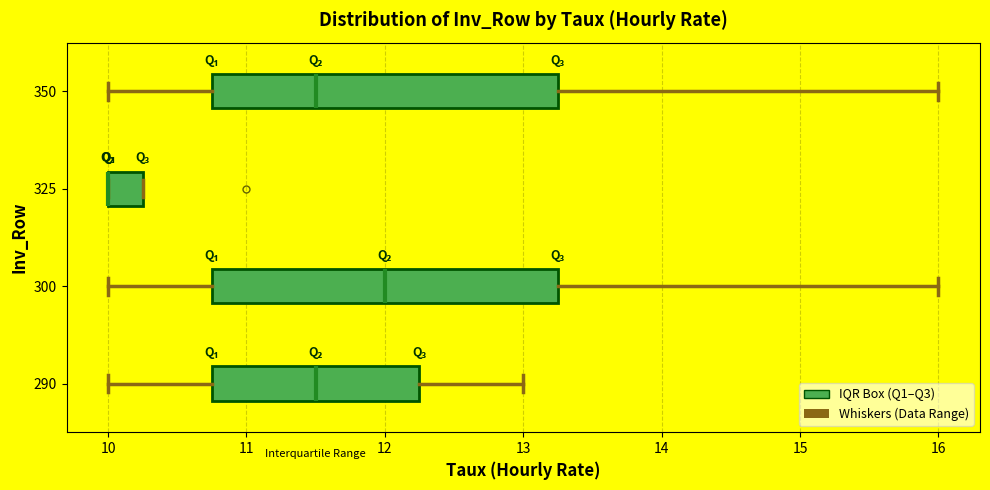

Reading bottom to top, read every box against the x-axis: the position of its median line, the range the box covers, and the ends of its whiskers. The values are not printed on the chart, so give them approximately, as read against the axis.

290: median 11.5, box 10.8 to 12.3, whiskers 10.0 to 13.0
300: median 12.0, box 10.8 to 13.3, whiskers 10.0 to 16.0
325: median 10.0 (drawn on the box's left edge), box 10.0 to 10.3, whiskers 10.0 to 10.3
350: median 11.5, box 10.8 to 13.3, whiskers 10.0 to 16.0